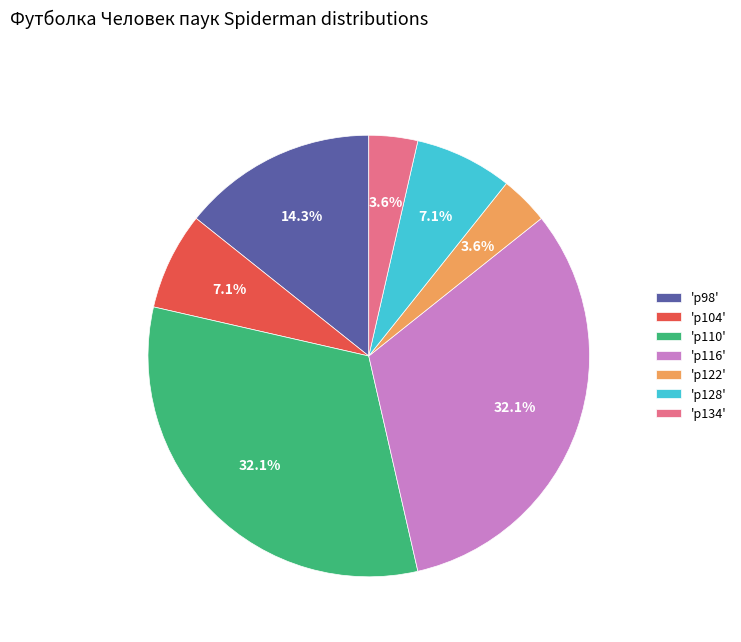

Between 'р122' and 'р116', which is larger?

'р116'